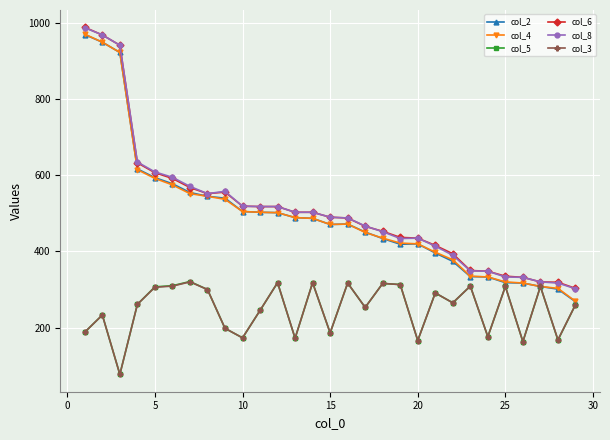

At how many categories does at least one series exceed 846?

3